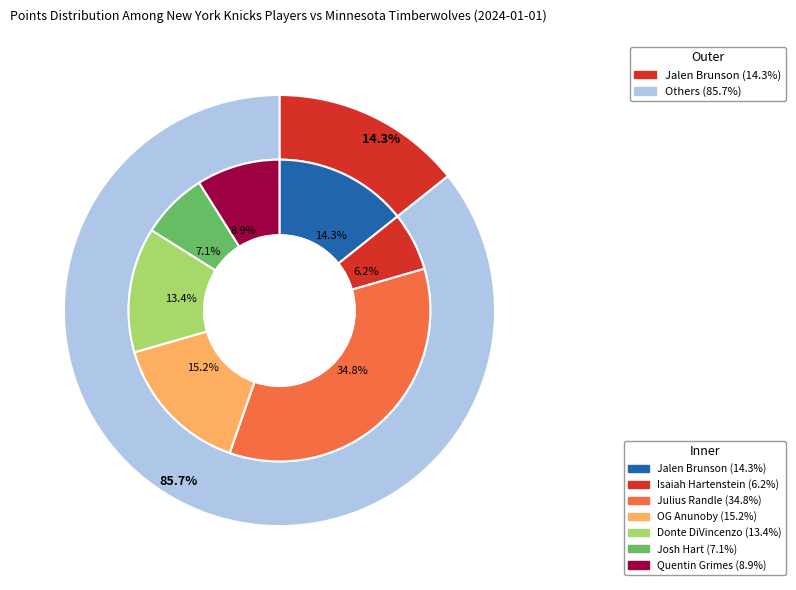

To the nearest percent, what percentage of the pie is OG Anunoby?

15%